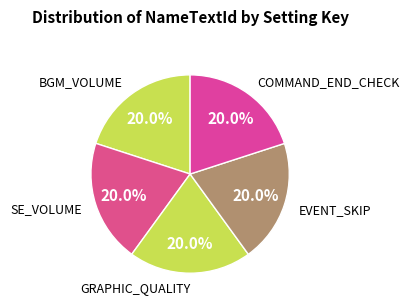

Is COMMAND_END_CHECK the majority of the pie?

No